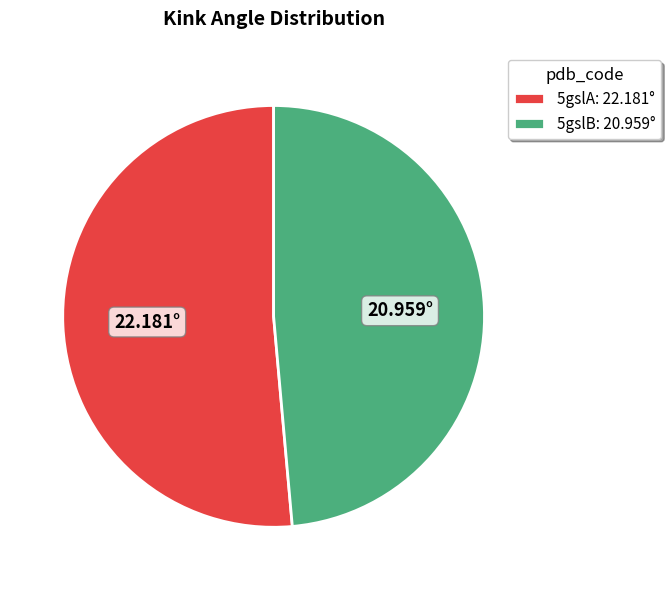

Combined, do 5gslA: 22.181° and 5gslB: 20.959° account for over 50%?

Yes